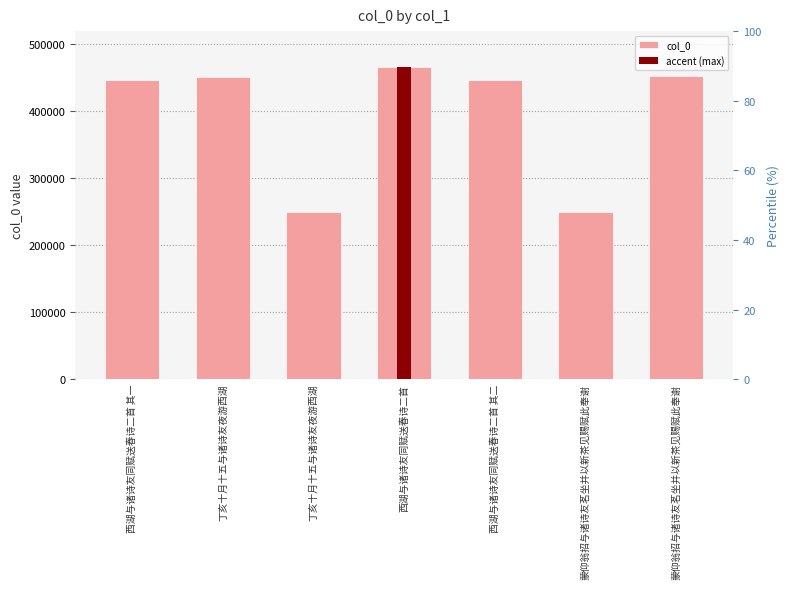

The chart shows a value of 452226 at 蒙仰翁招与诸诗友茗坐并以新茶见赐赋此奉谢. True or false?

True